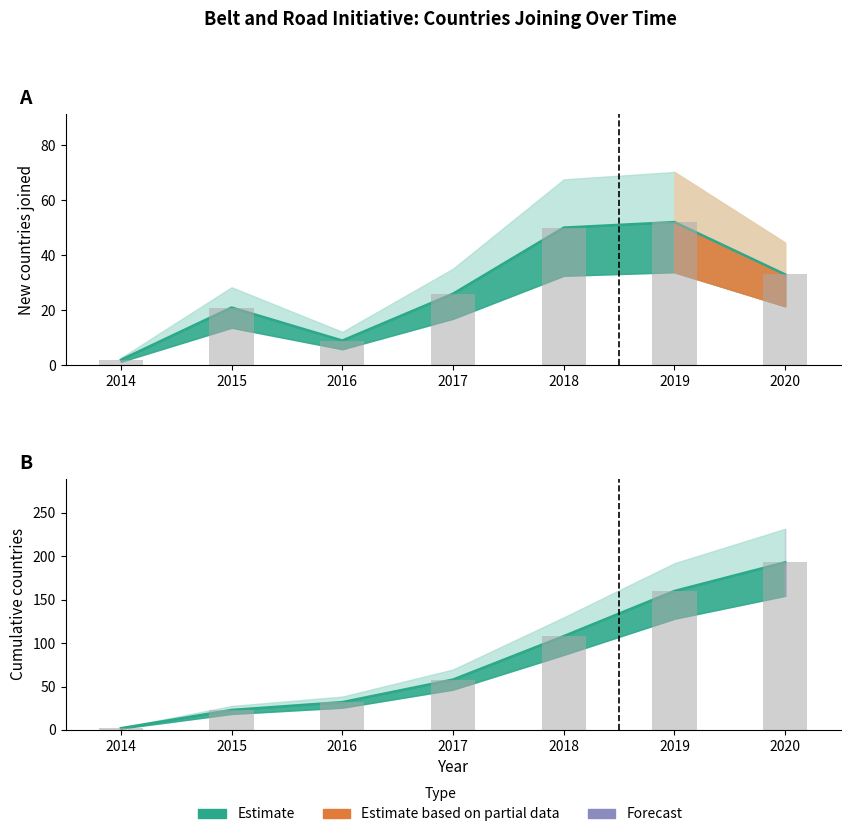

How many values in the New countries joined series exceed 26?

3